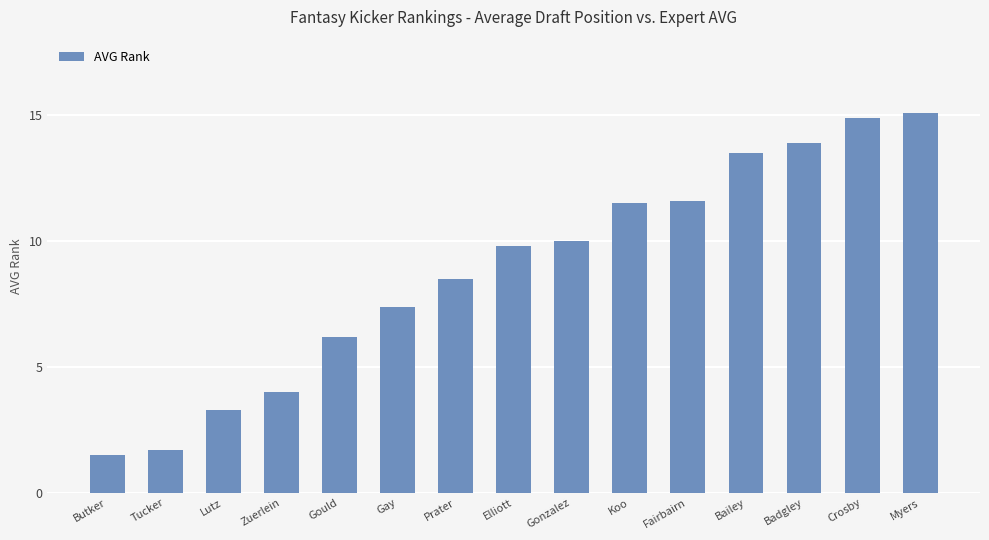

The value at Fairbairn is 11.6. True or false?

True